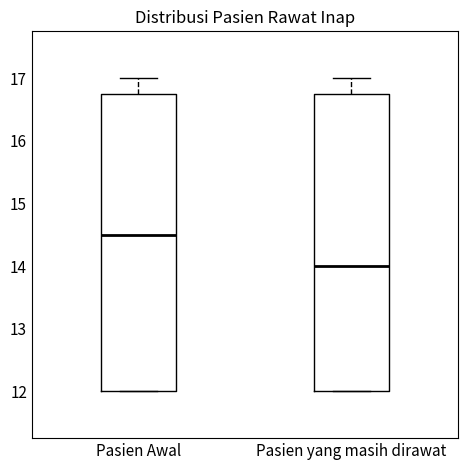

Which box's median line is the highest?

Pasien Awal